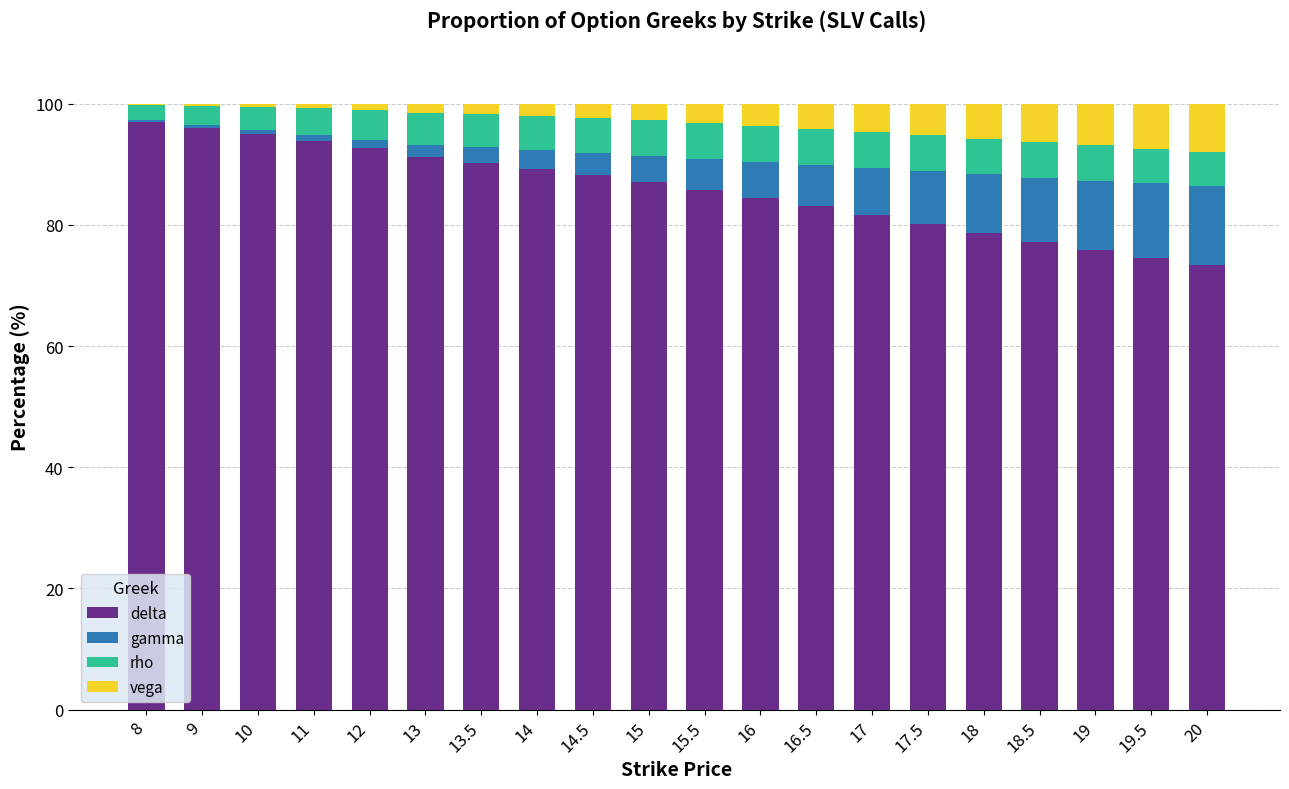

What is the highest value of the delta series?

97.0